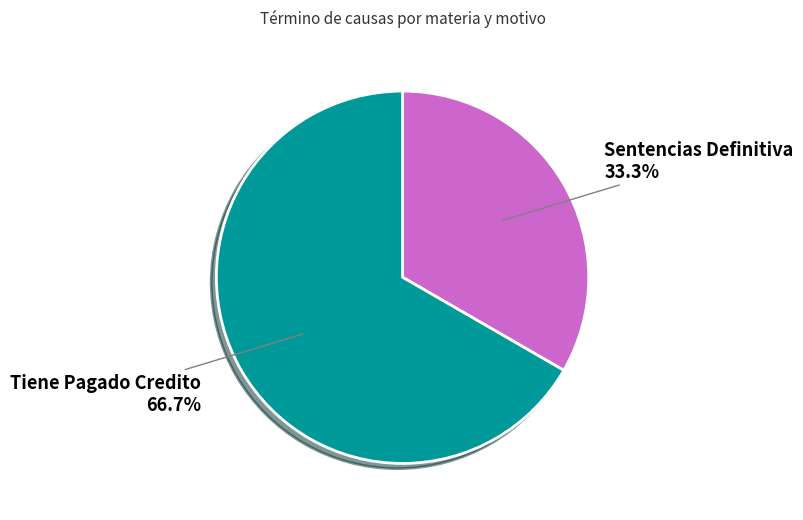

What is the largest slice in the pie chart?

Tiene Pagado Credito